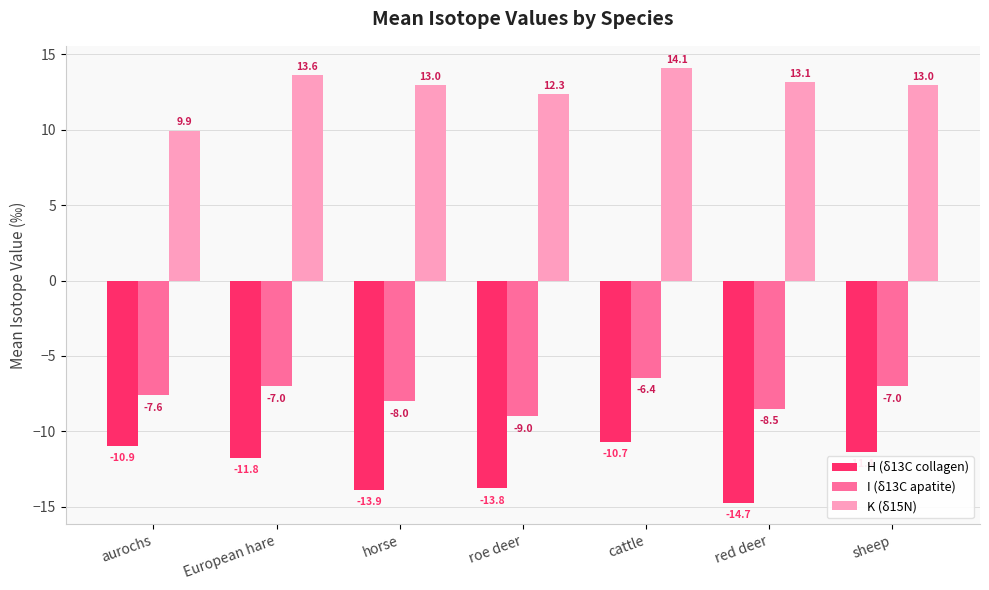

How many values in the H (δ13C collagen) series are below -11?

5